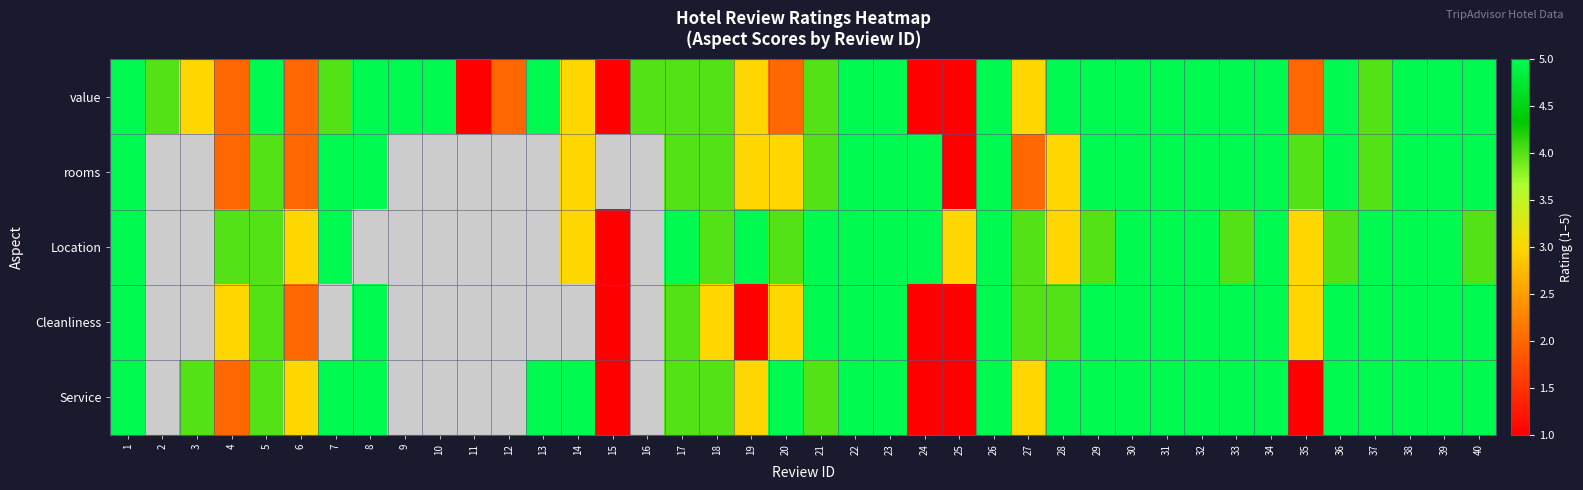

What is the difference between the maximum and minimum values in the rooms series?

4.0